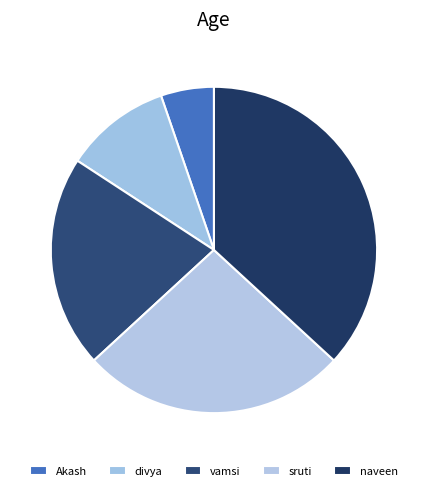

To the nearest percent, what percentage of the pie is sruti?

26%